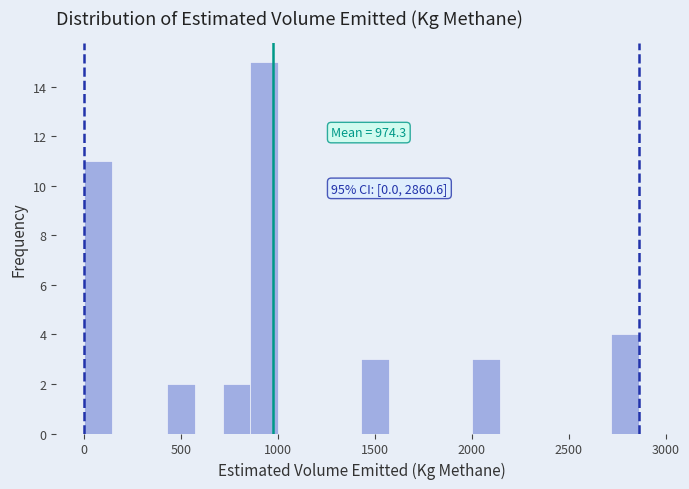

Around what value on the x-axis is the tallest bar? Give the approximate position of its centre, as read against the axis.

950